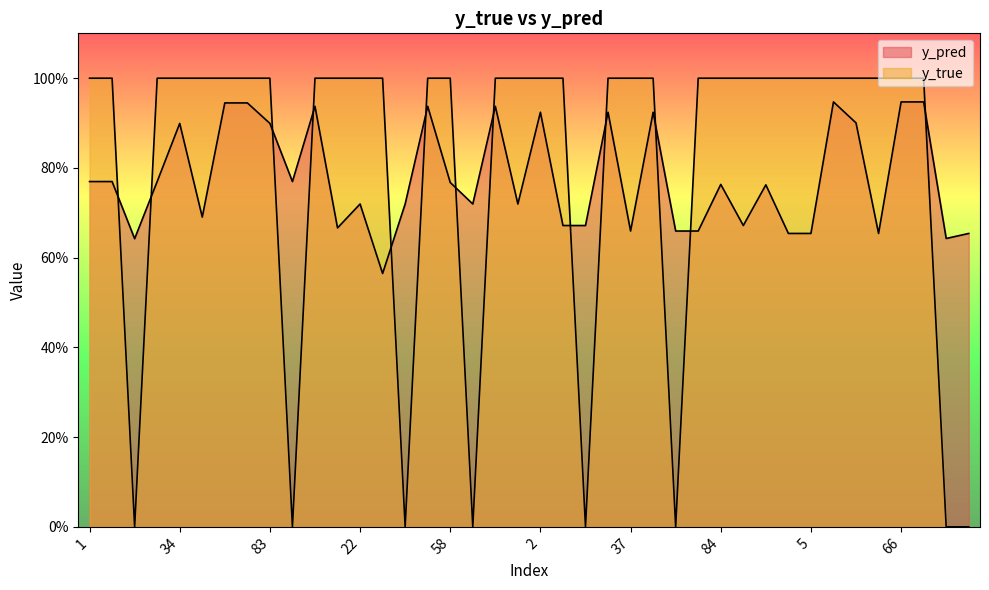

What is the difference between the second highest and minimum values in the y_pred series?

0.4